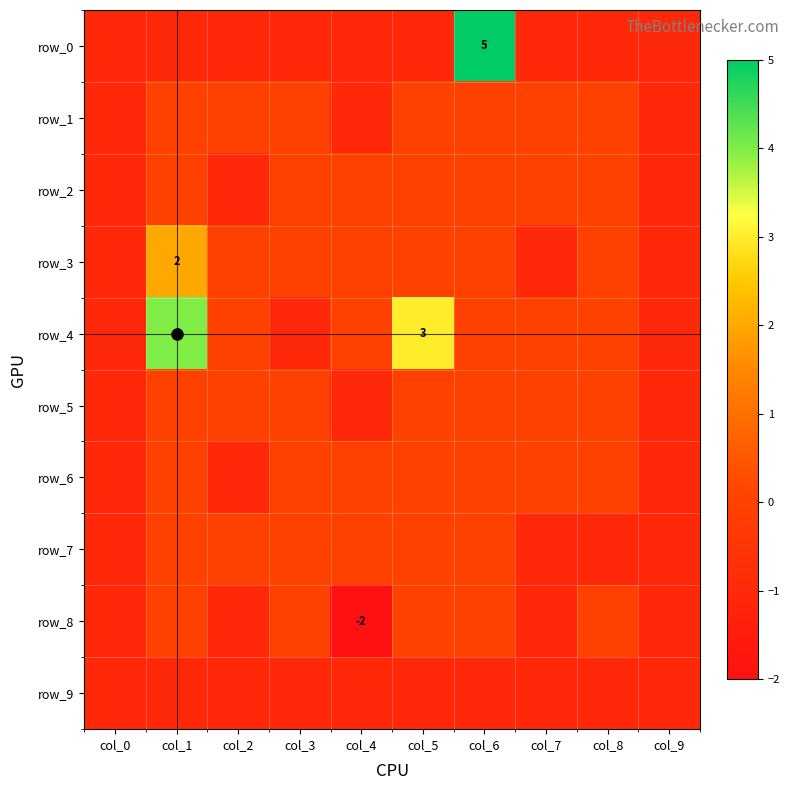

Reading right to left, what are all the values shown in this chart?

row_0: -1	-1	-1	5	-1	-1	-1	-1	-1	-1
row_1: -1	0	0	0	0	-1	0	0	0	-1
row_2: -1	0	0	0	0	0	0	-1	0	-1
row_3: -1	0	-1	0	0	0	0	0	2	-1
row_4: -1	0	0	0	3	0	-1	0	4	-1
row_5: -1	0	0	0	0	-1	0	0	0	-1
row_6: -1	0	0	0	0	0	0	-1	0	-1
row_7: -1	-1	-1	0	0	0	0	0	0	-1
row_8: -1	0	-1	0	0	-2	0	-1	0	-1
row_9: -1	-1	-1	-1	-1	-1	-1	-1	-1	-1